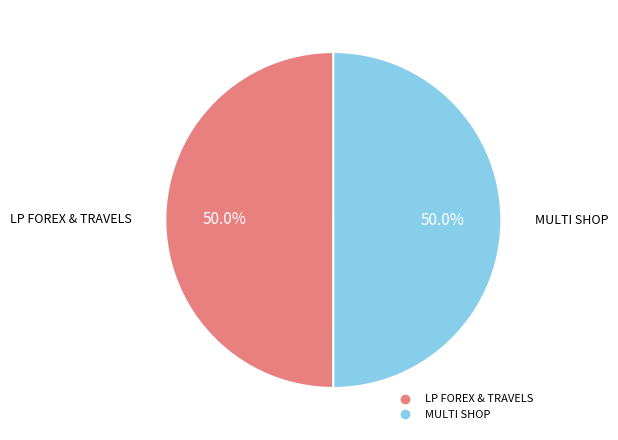

How many segments does this pie chart have?

2